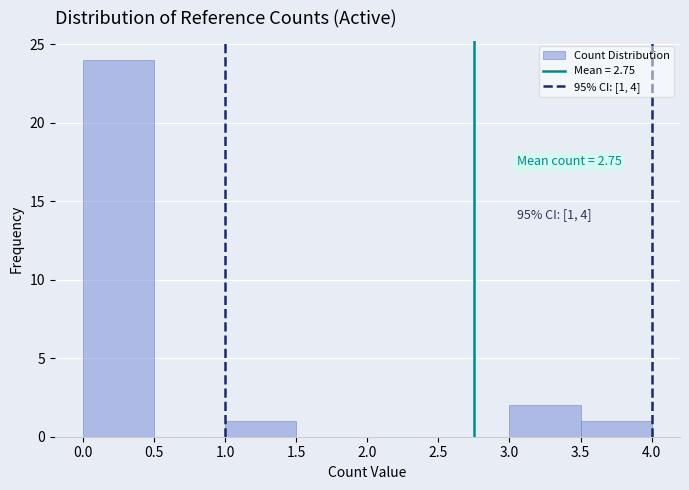

Which range on the x-axis has the tallest bar?

0.0 to 0.5